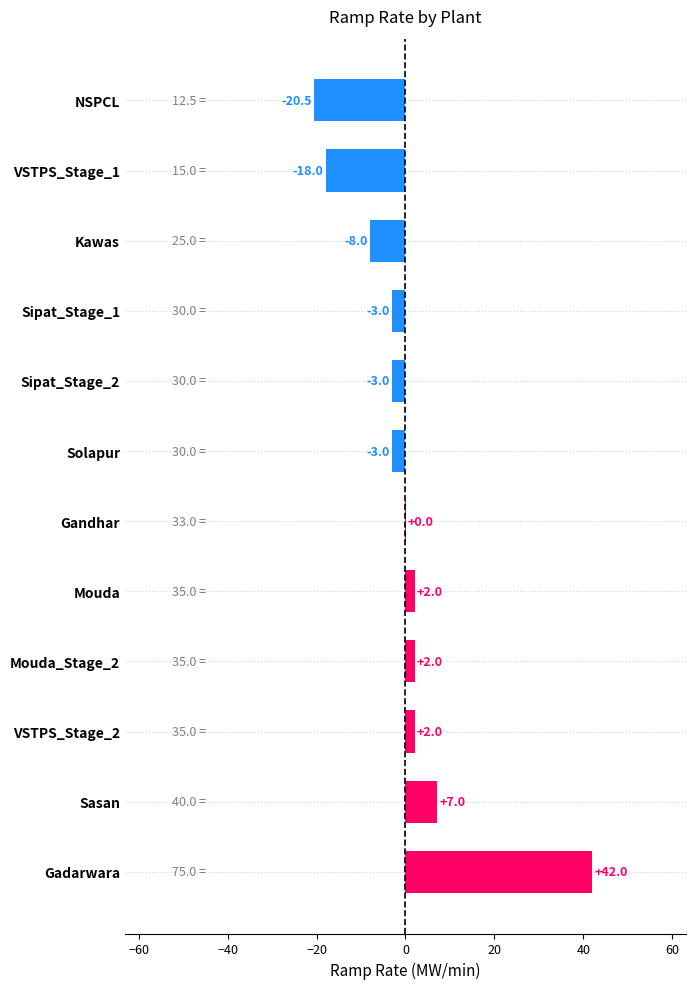

True or false: the data shows -29.8 at NSPCL.

False